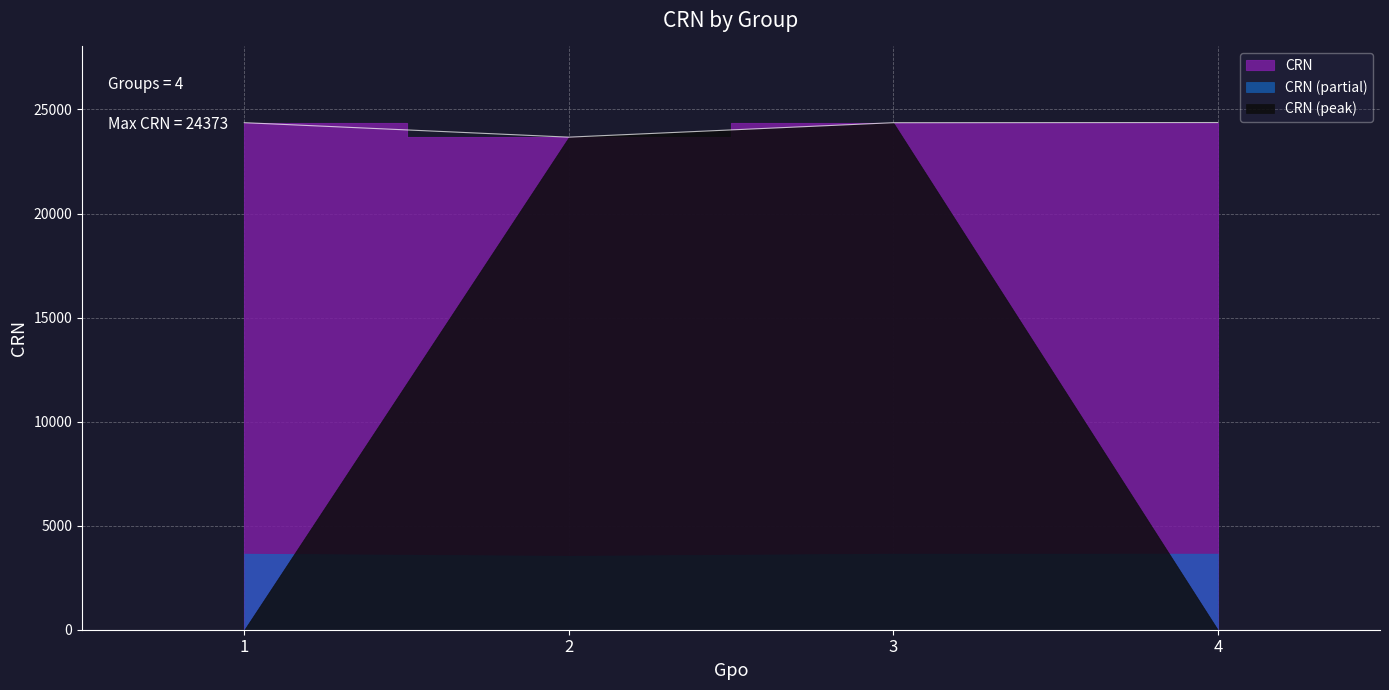

How many interior local valleys (lower than both neighbors) does the data have?

1